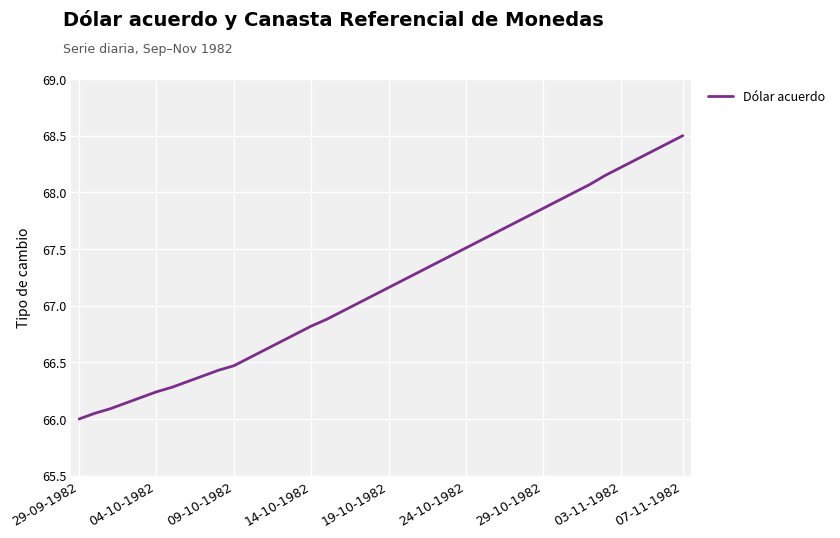

What is the greatest value displayed?

68.5